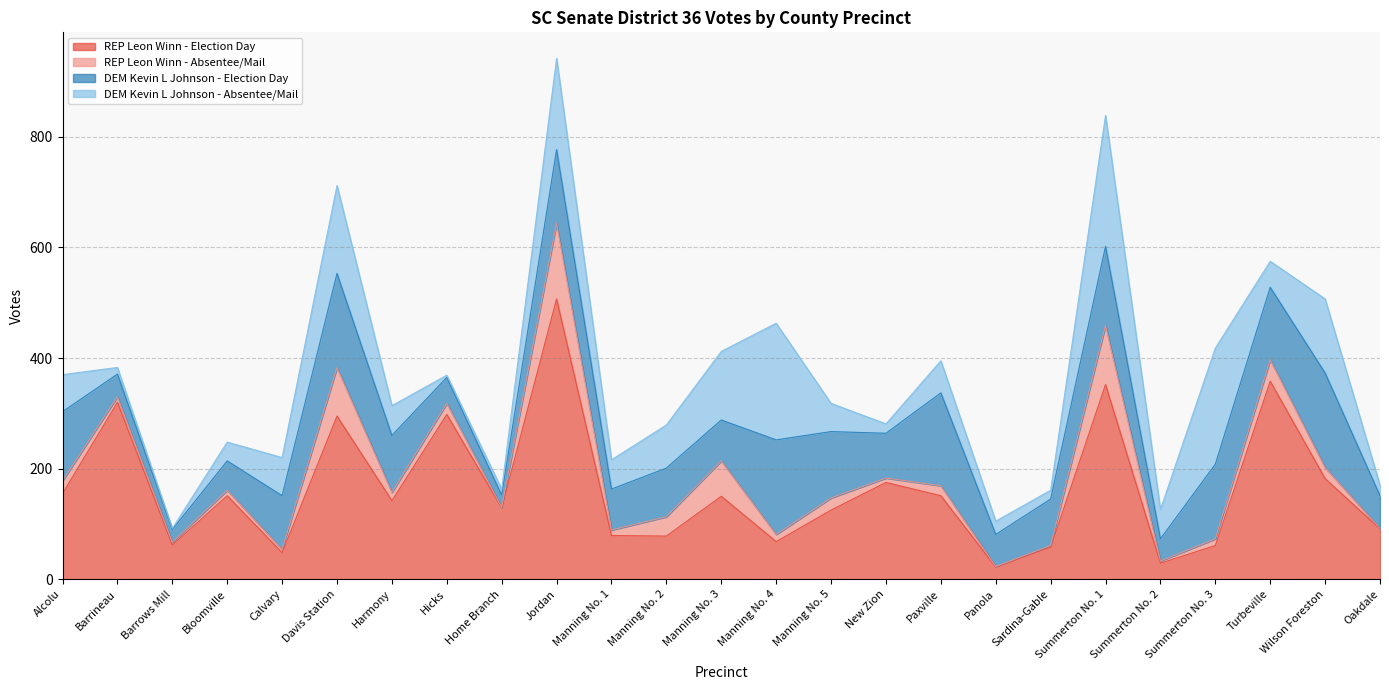

What is the highest value of the REP Leon Winn - Election Day series?

507